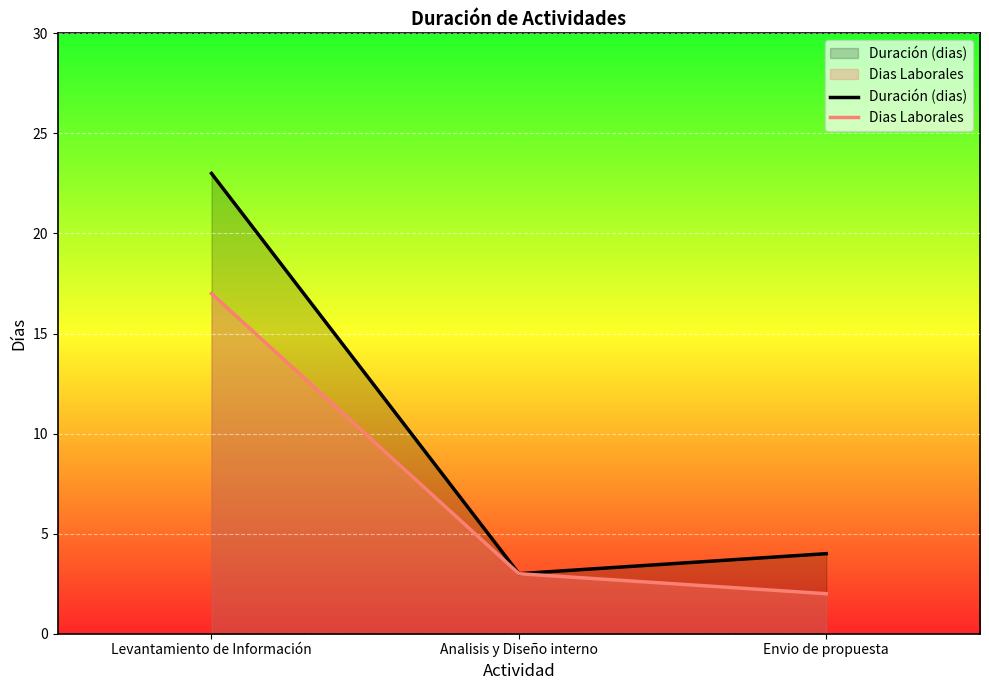

What is the value of the Dias Laborales point at the 1st from the left?

17